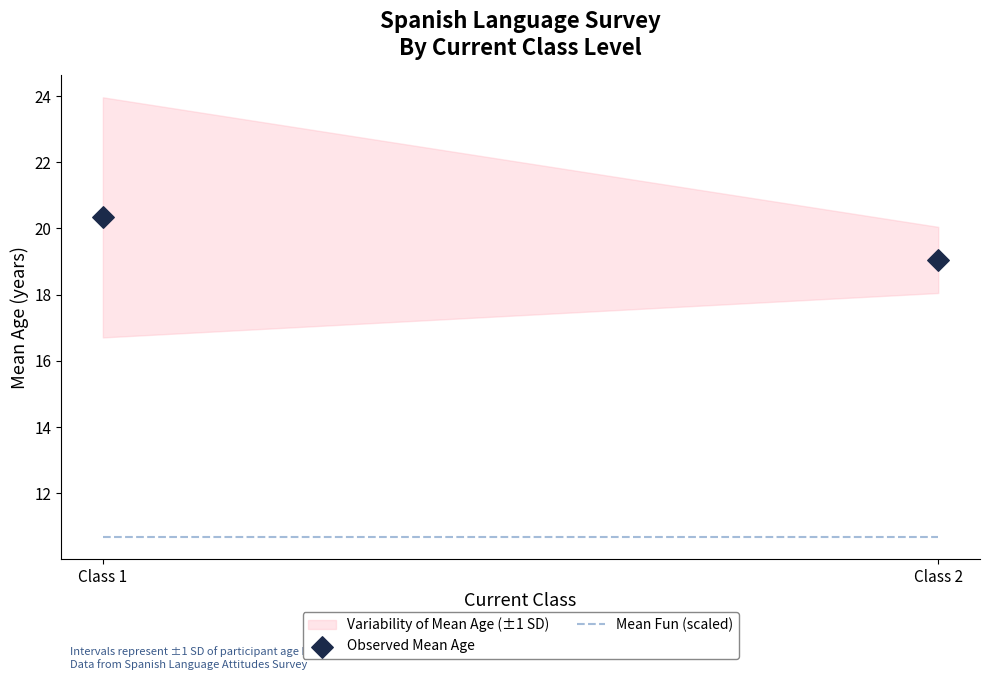

What is the range of Y values (max minus min)?

1.3